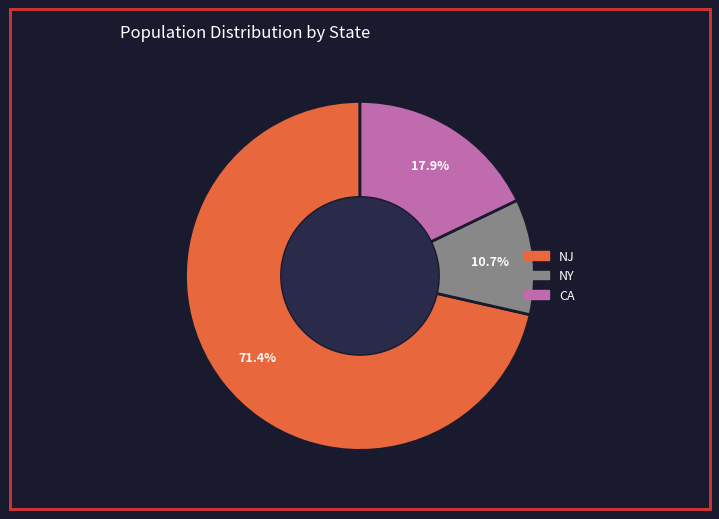

How many segments does this pie chart have?

3